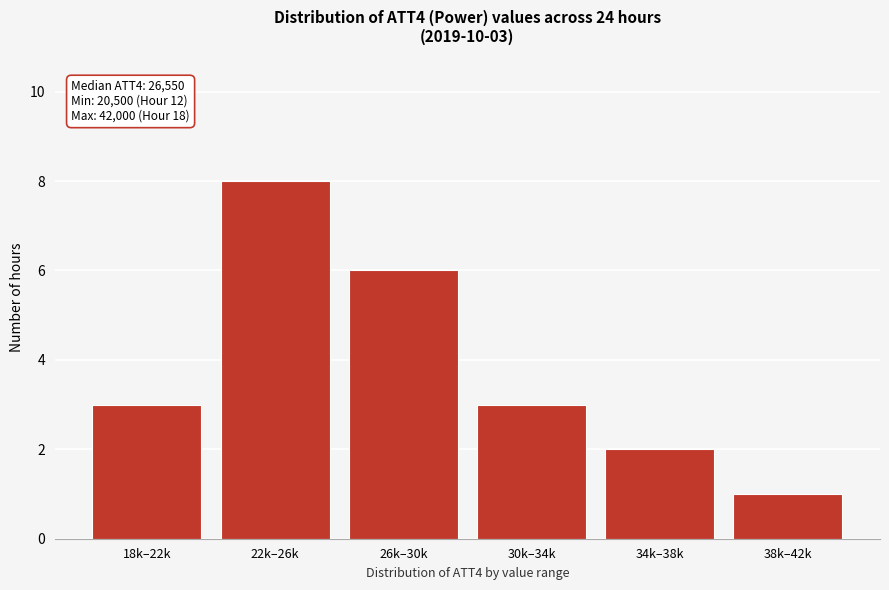

Reading left to right, what are all the values shown in this chart?

3	8	6	3	2	1